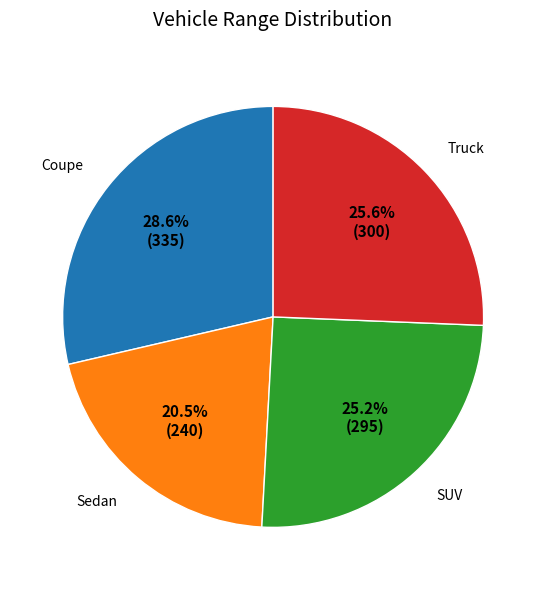

To the nearest percent, what is the difference between the largest and smallest slice percentages?

8%